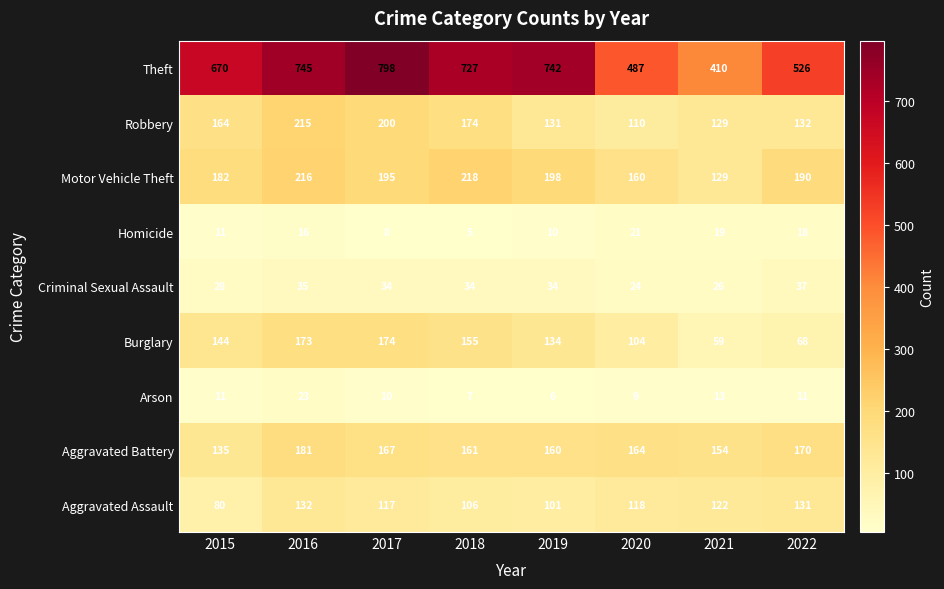

What is the difference between the maximum and minimum values in the Burglary series?

115